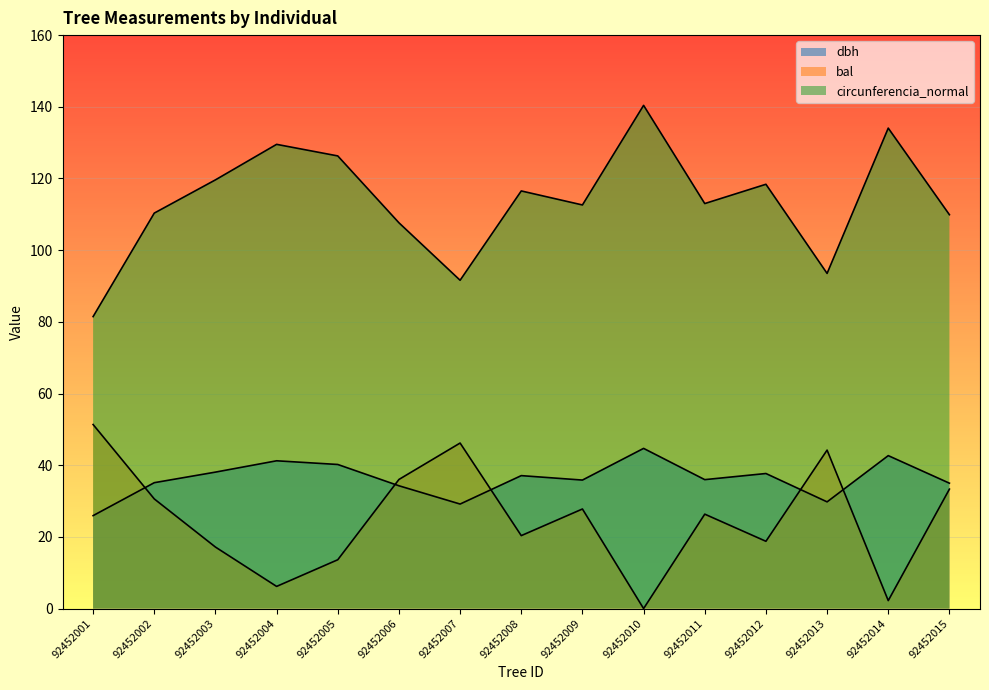

Where is the first local maximum for circunferencia_normal?

92452004